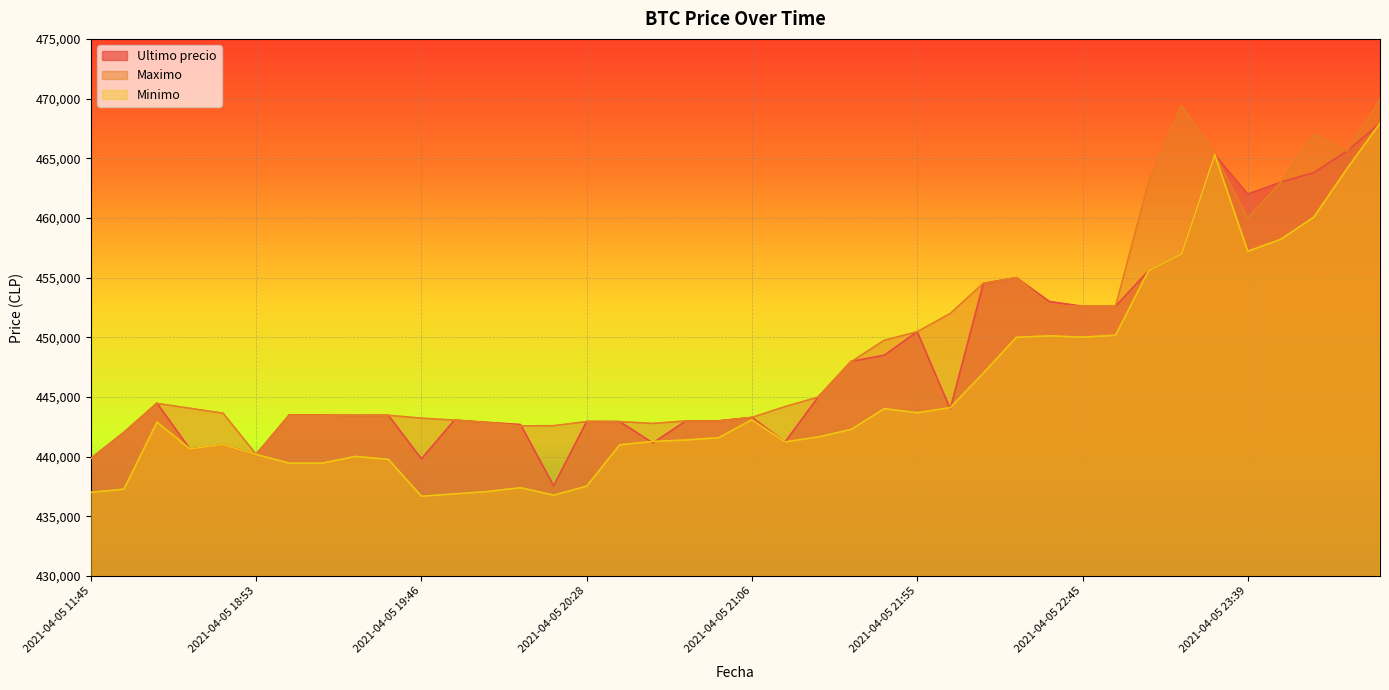

What is the maximum value shown in the chart?

469917